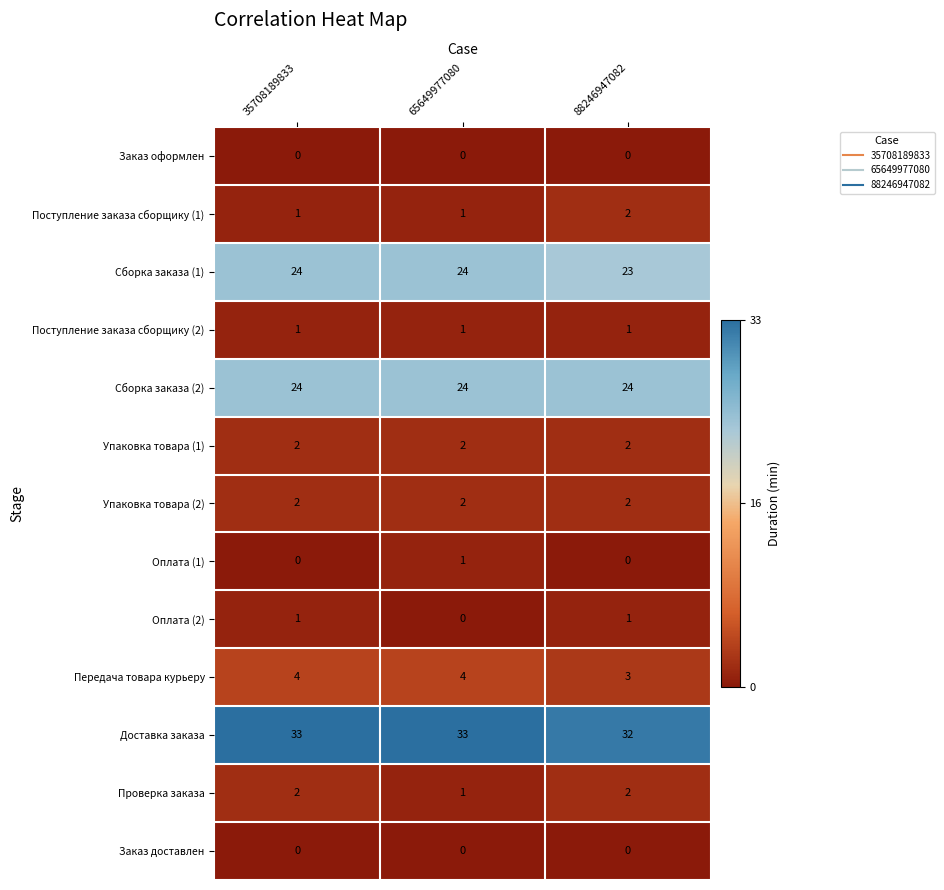

What is the spread (max minus min) of values at 65649977080?

33